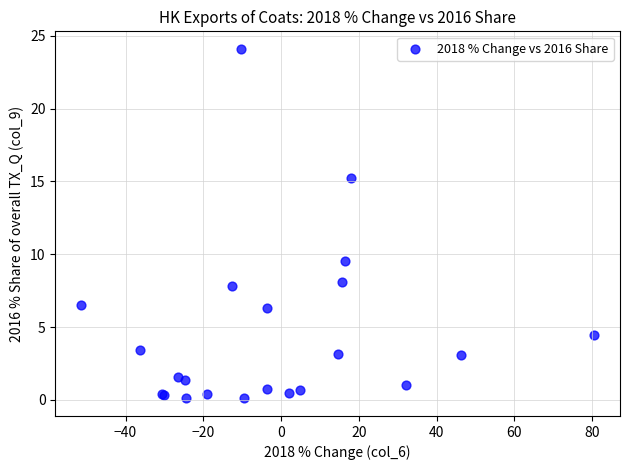

What Y value in the scatter plot is closest to 12?

9.5